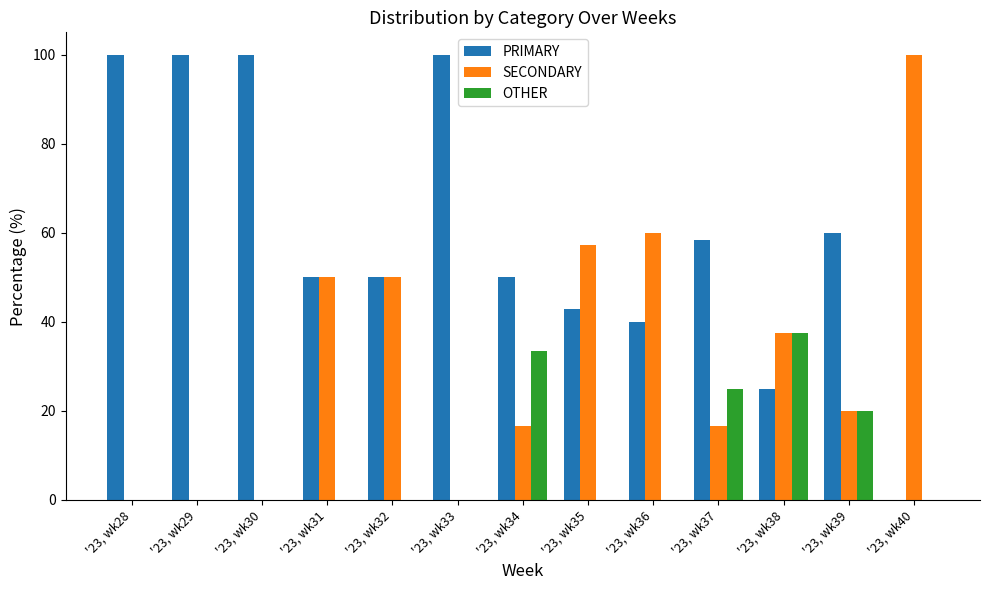

What is the maximum value shown in the chart?

100.0